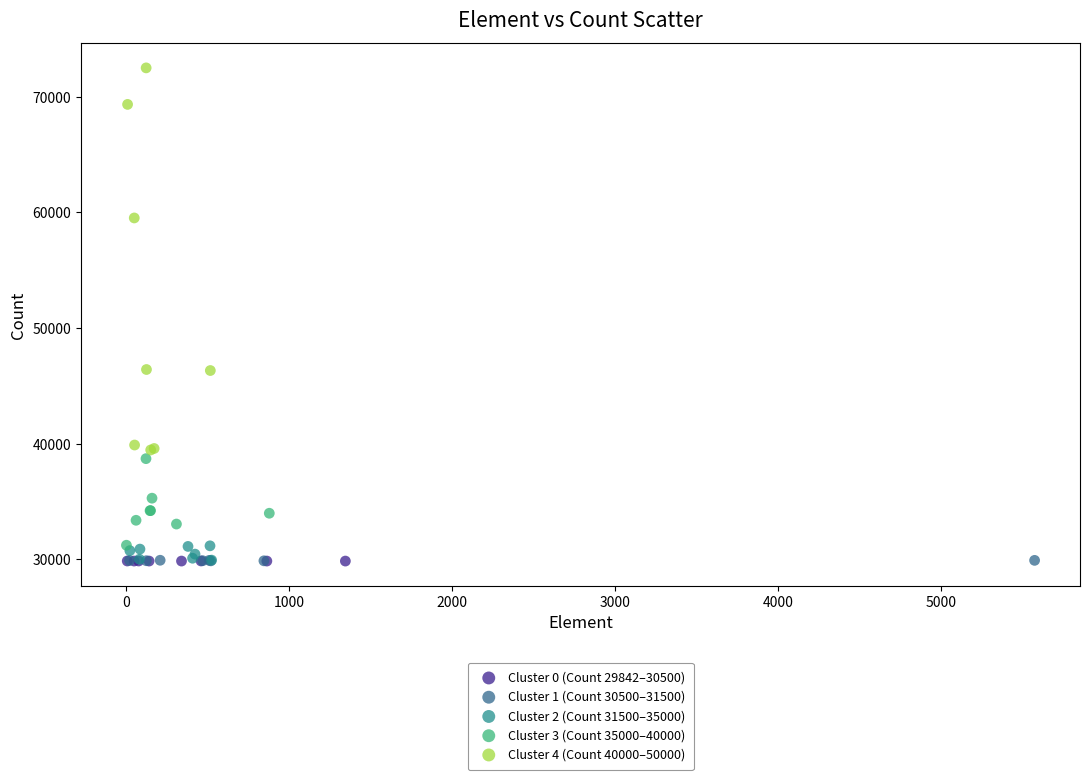

Which series reaches the maximum Y coordinate?

Cluster 4 (Count 40000–50000)